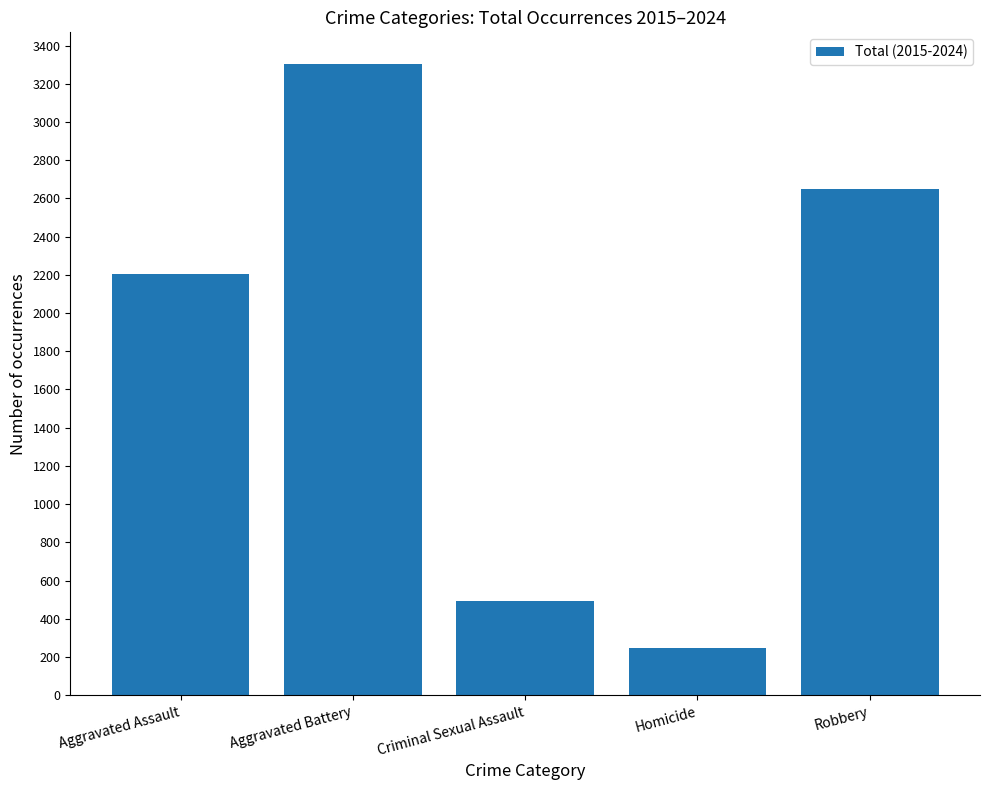

Rank the categories by value from highest to lowest.

Aggravated Battery, Robbery, Aggravated Assault, Criminal Sexual Assault, Homicide